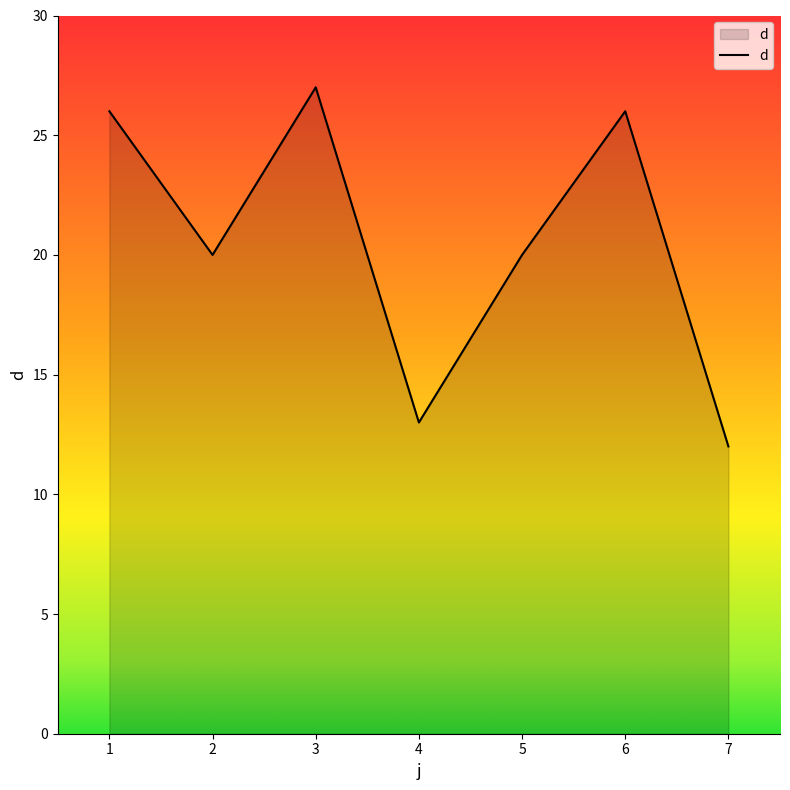

How many interior local valleys (lower than both neighbors) does the data have?

2